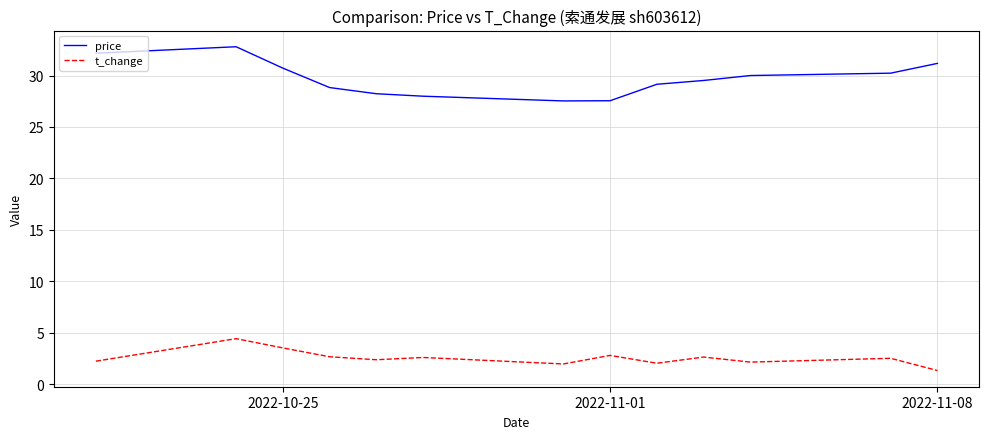

True or false: t_change and price cross at least once.

False